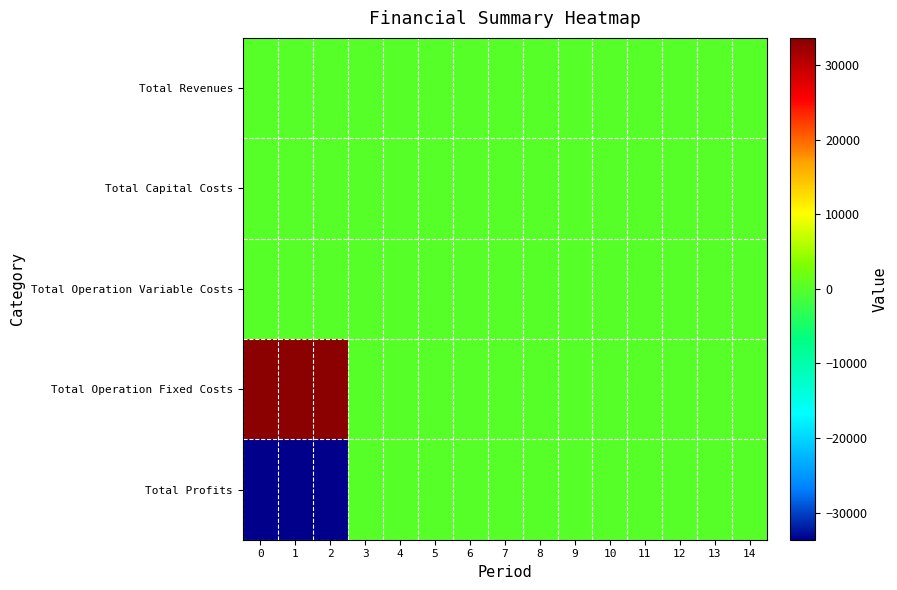

List the series in order of their peak value, lowest first.

Total Revenues, Total Capital Costs, Total Operation Variable Costs, Total Profits, Total Operation Fixed Costs